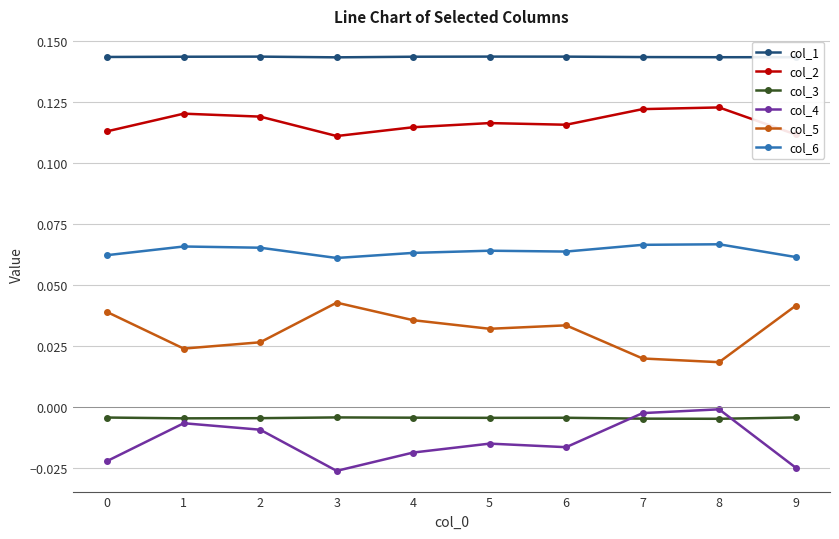

True or false: col_3 and col_1 intersect in this chart.

False